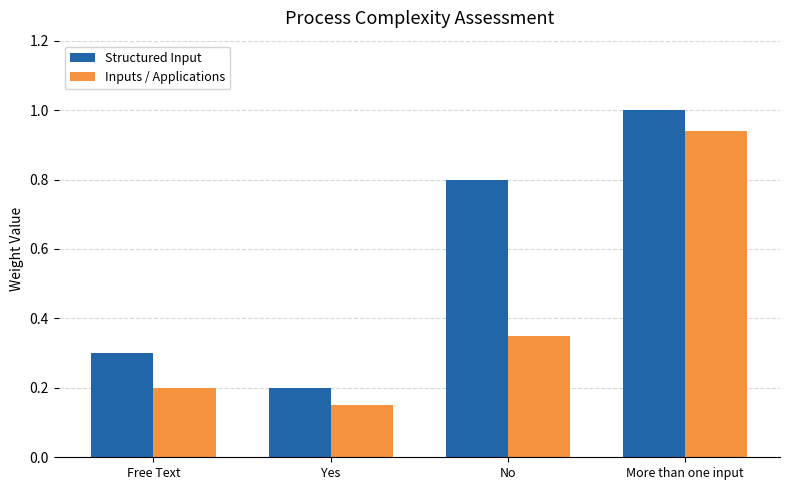

Are the bars grouped side by side (vs. stacked)?

Yes